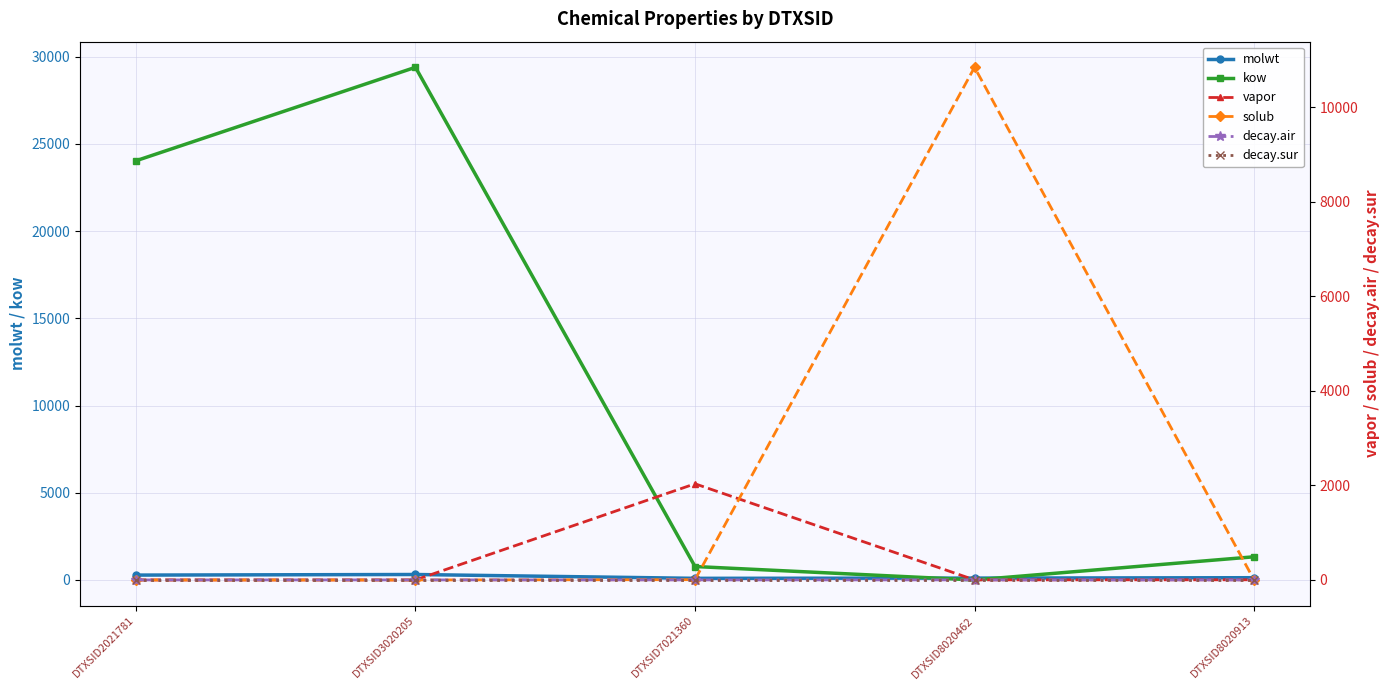

What are all the series names shown in the legend?

molwt, kow, vapor, solub, decay.air, decay.sur